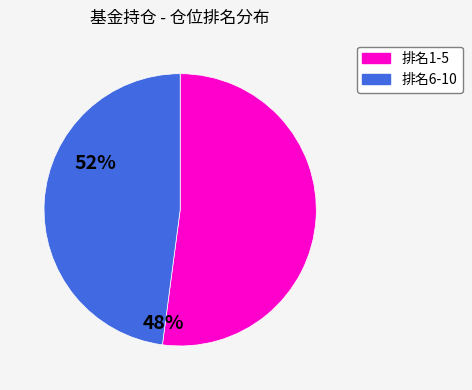

True or false: 排名1-5 accounts for 41% of the total.

False